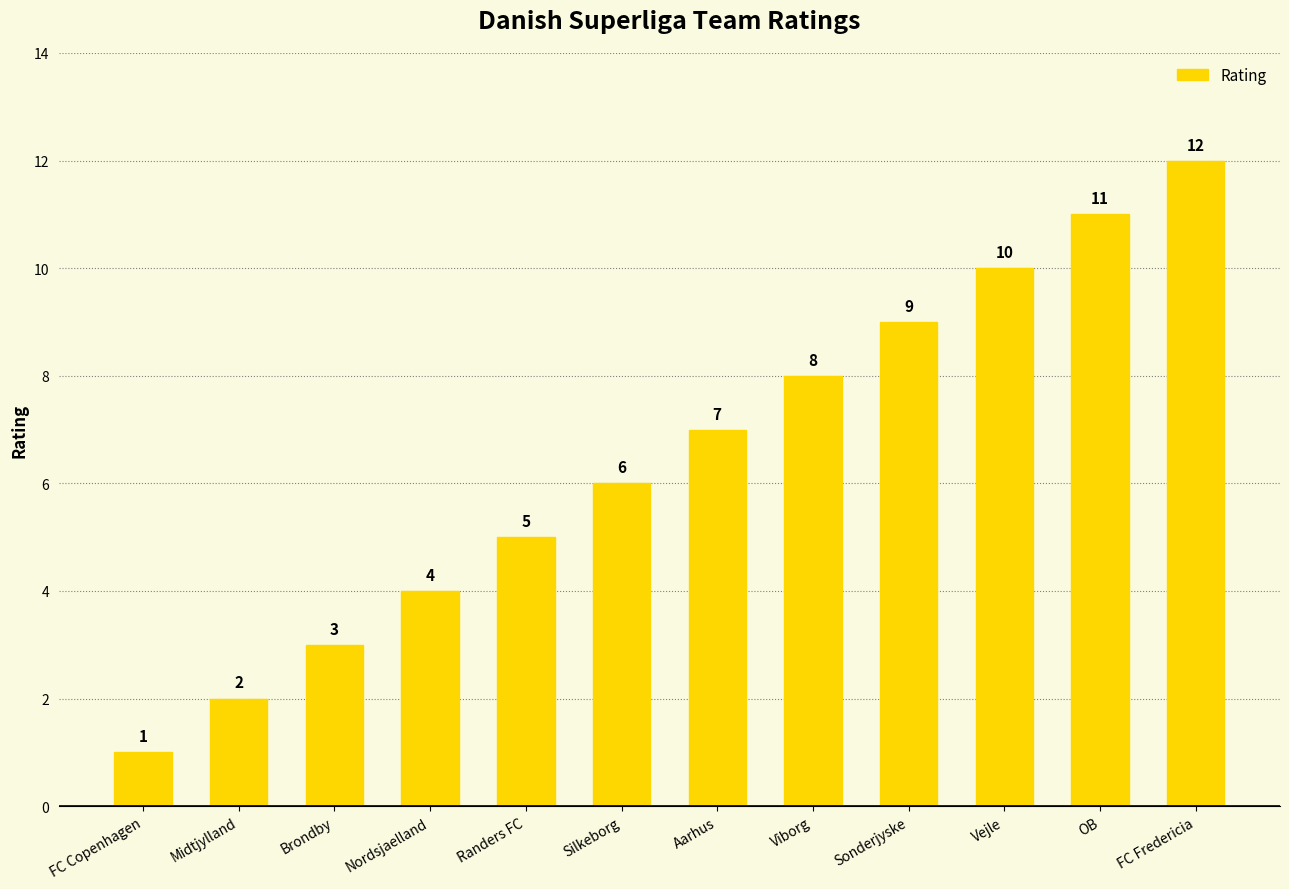

Does the chart contain stacked bars?

No